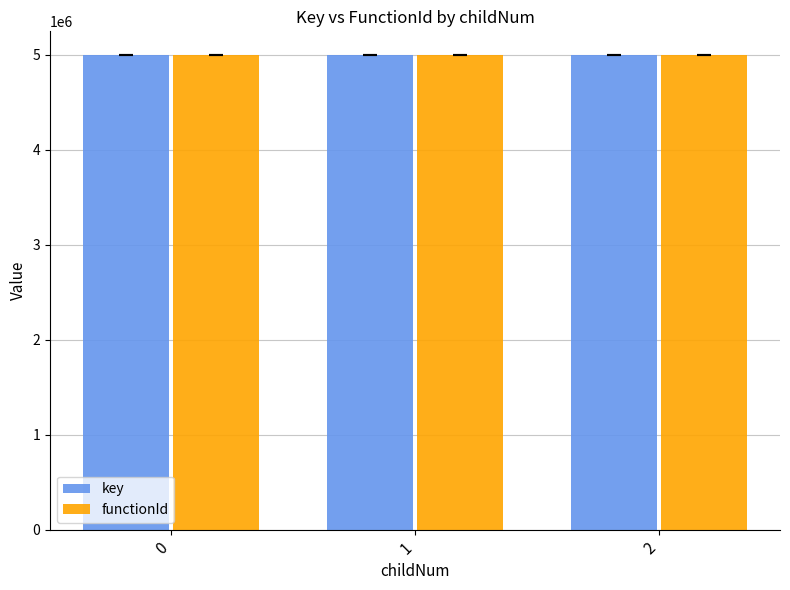

The value of functionId at 2 is 4999155. True or false?

True